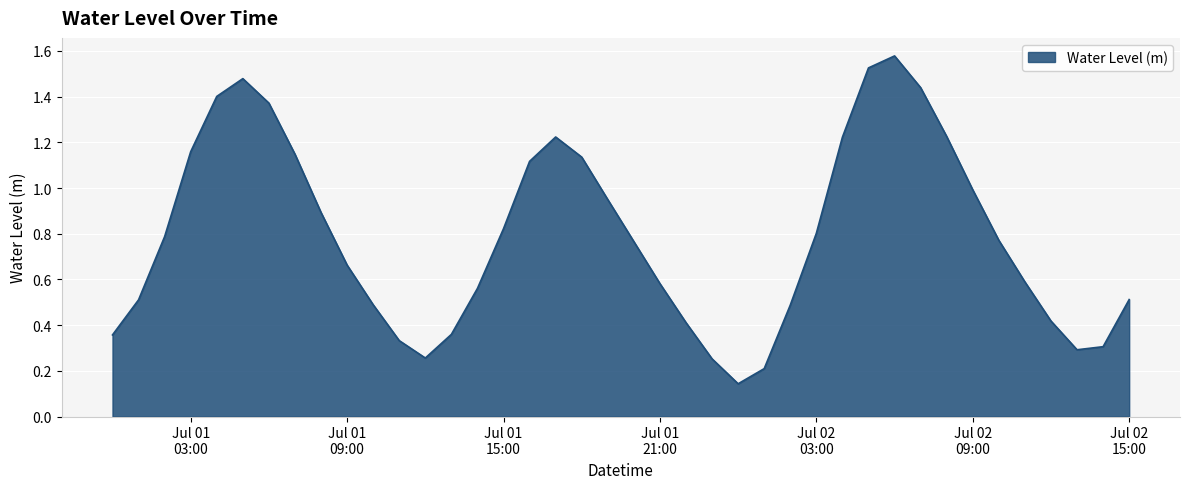

How many lines are shown in the chart?

1